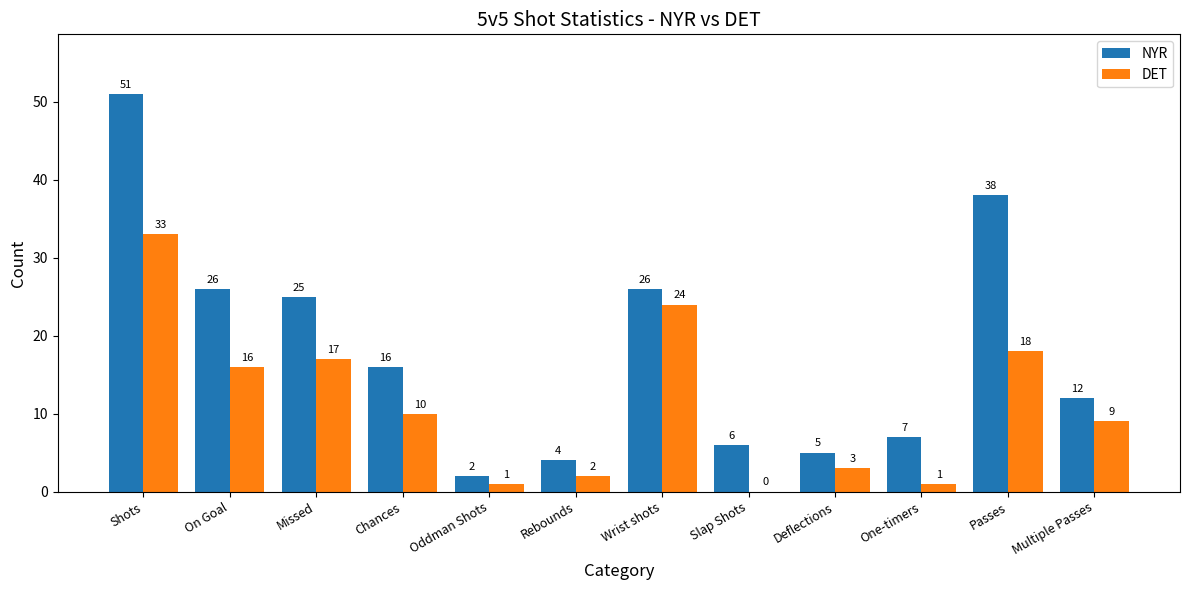

Which label corresponds to the largest value in the chart?

Shots